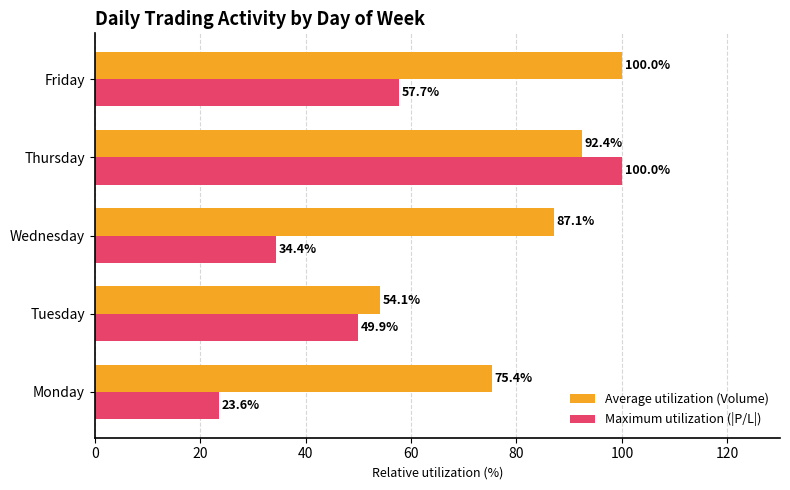

What is the average value of the Average utilization (Volume) series?

81.8